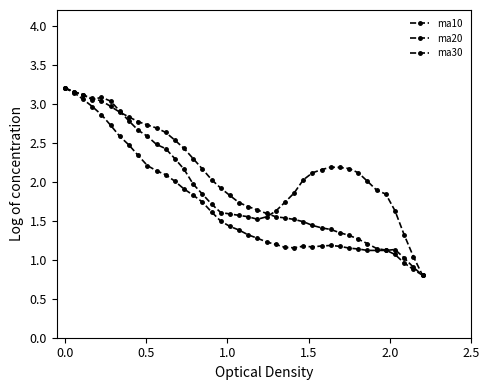

What is the value of the ma30 point at the 5th from the left?

3.0